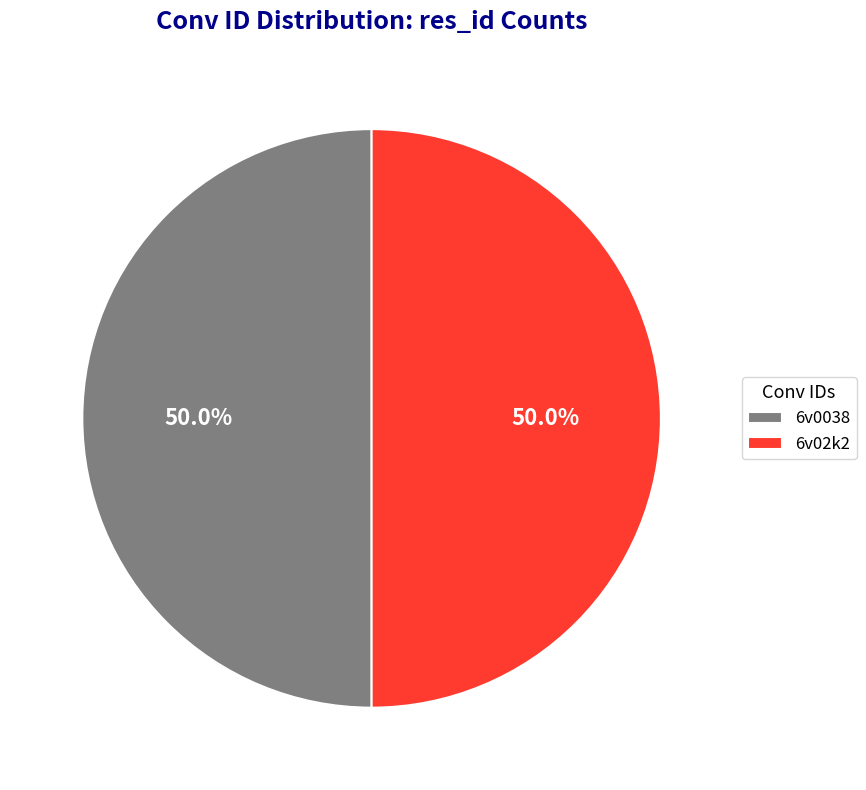

What percentage do 6v0038 and 6v02k2 together represent?

100.0%